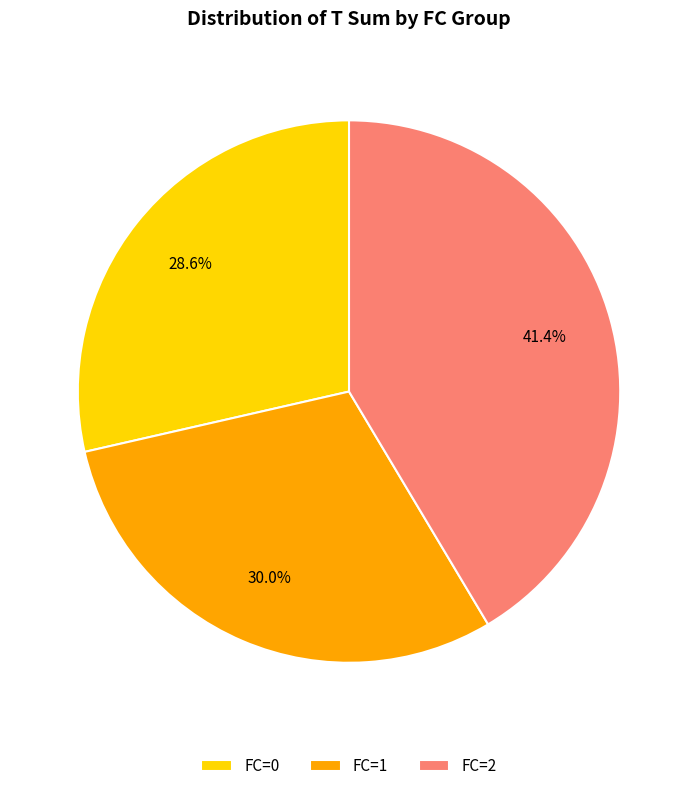

How many segments does this pie chart have?

3